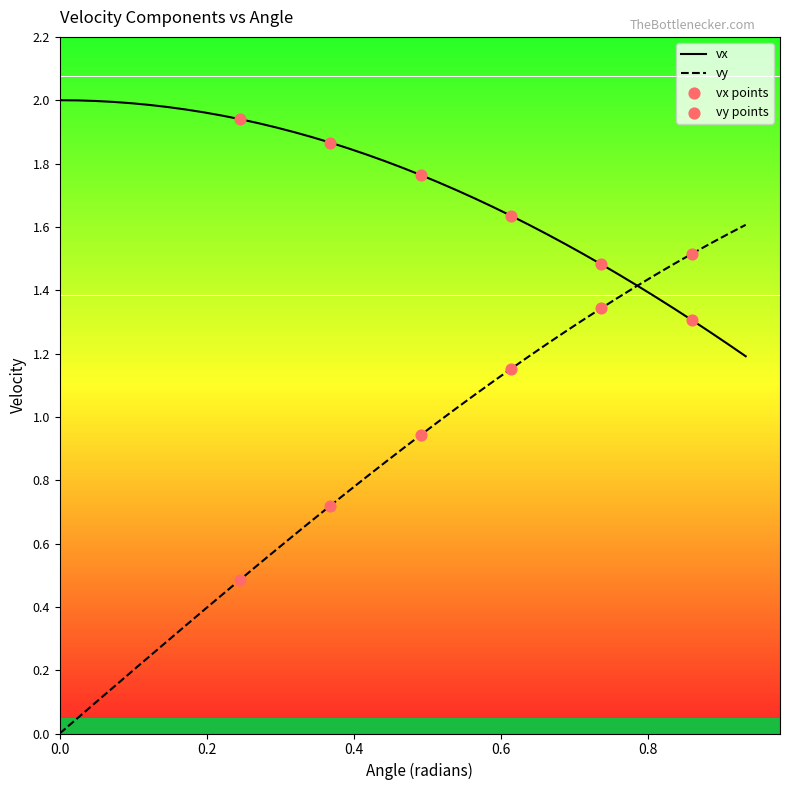

Which series has the largest total across all categories?

vx